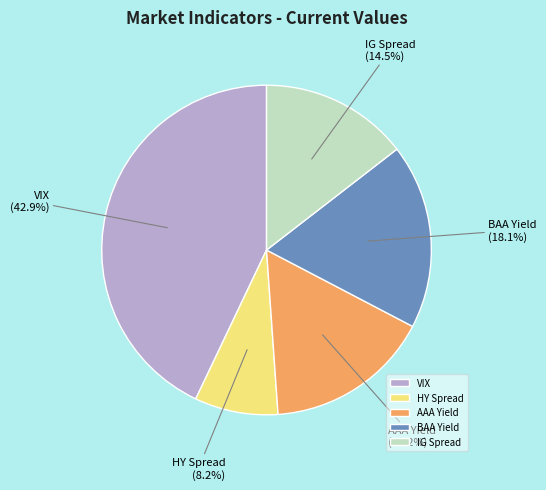

Is there any slice that represents more than half of the pie?

No